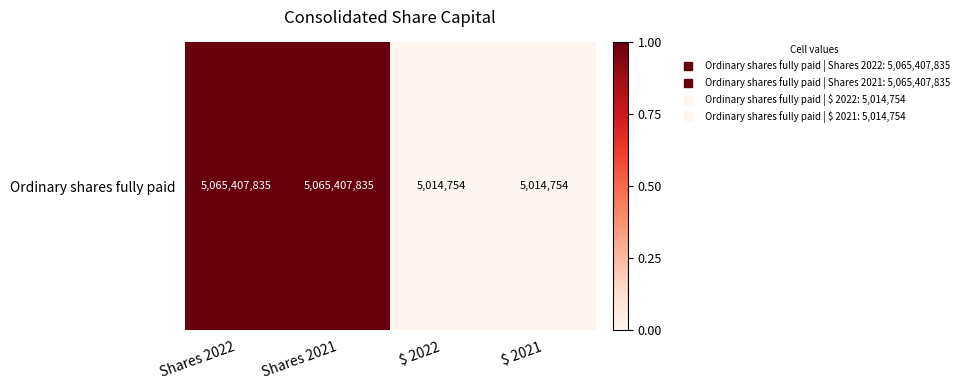

True or false: the data shows 0.0 at $ 2022.

False